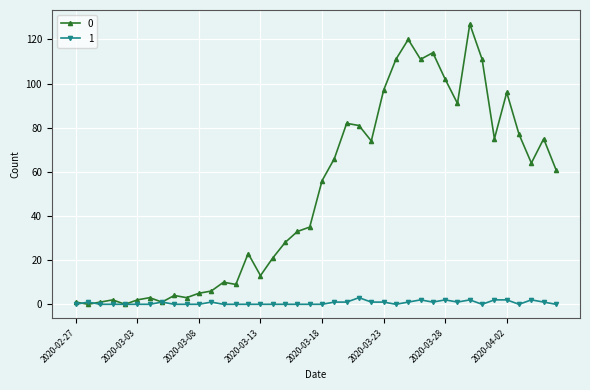

List the series in order of their peak value, lowest first.

1, 0